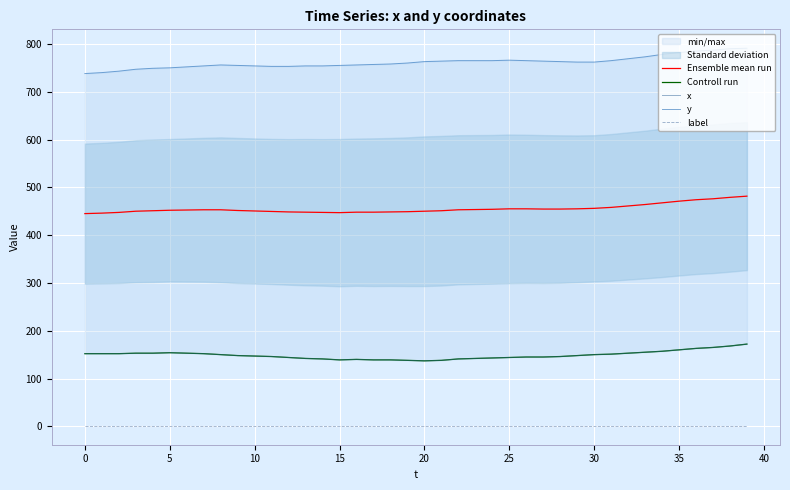

True or false: Ensemble mean run and label intersect in this chart.

False